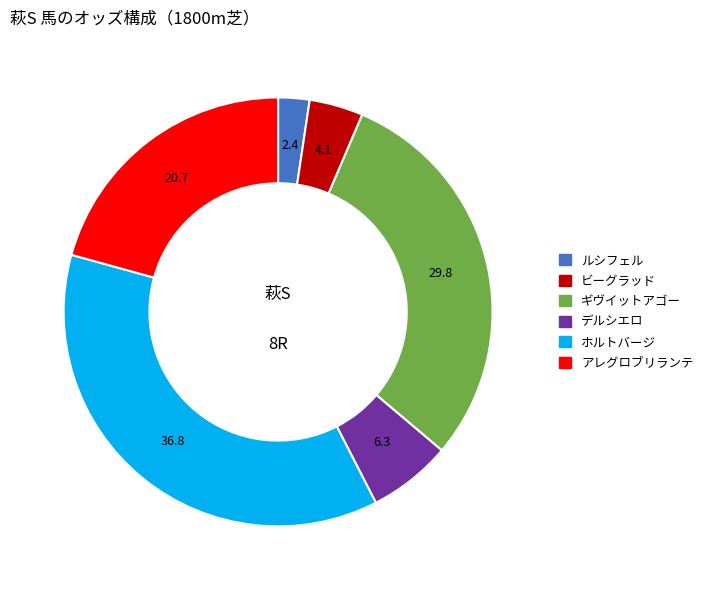

Do アレグロブリランテ and ギヴイットアゴー together represent more than half of the pie?

Yes